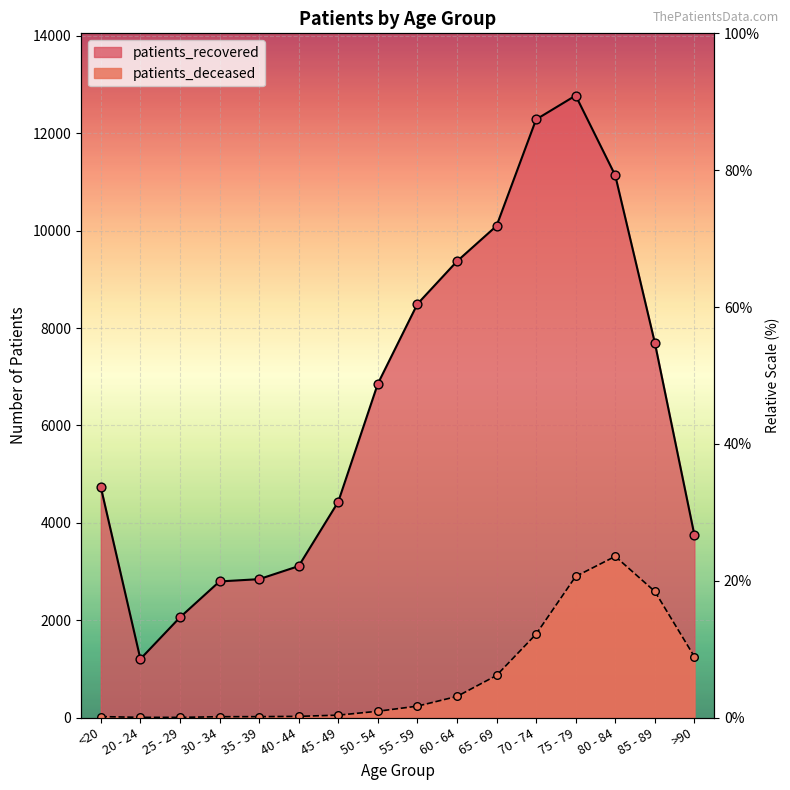

What is the total value across all series at <20?

4751